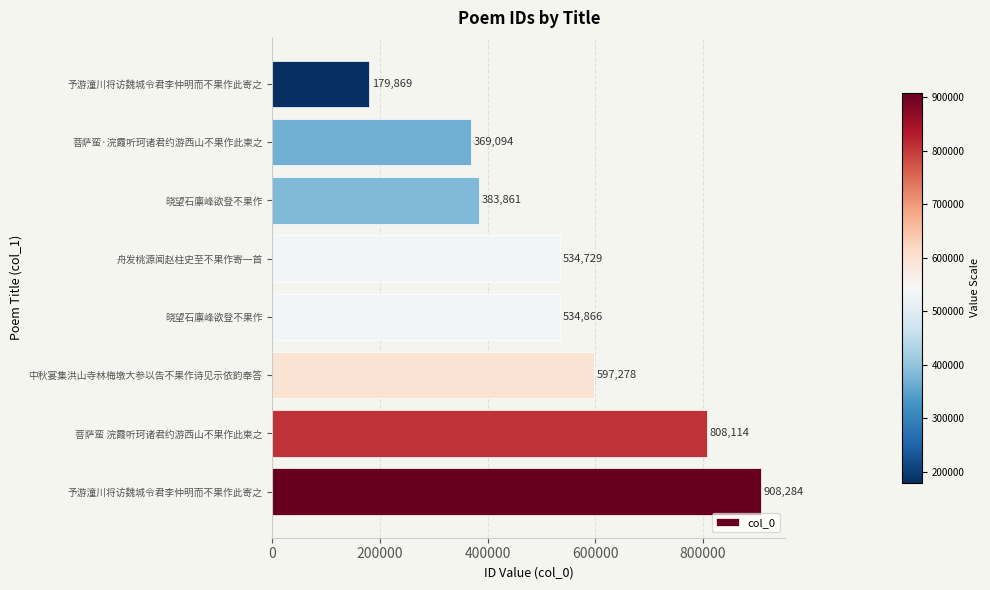

How many values are below 534866?

4